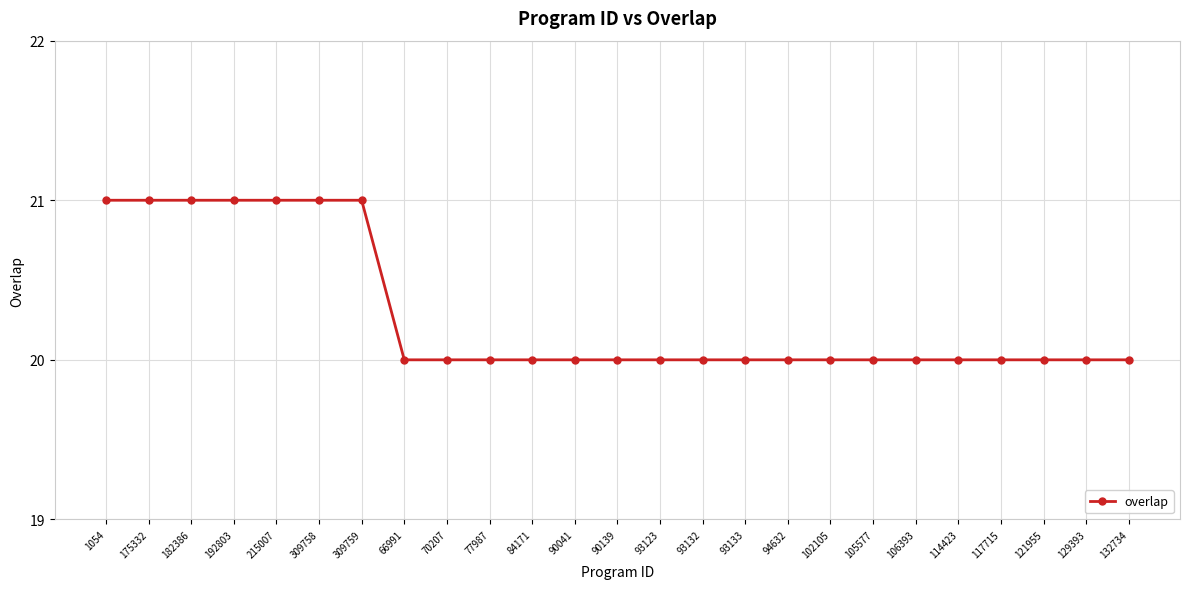

The value at 192803 is 21. True or false?

True